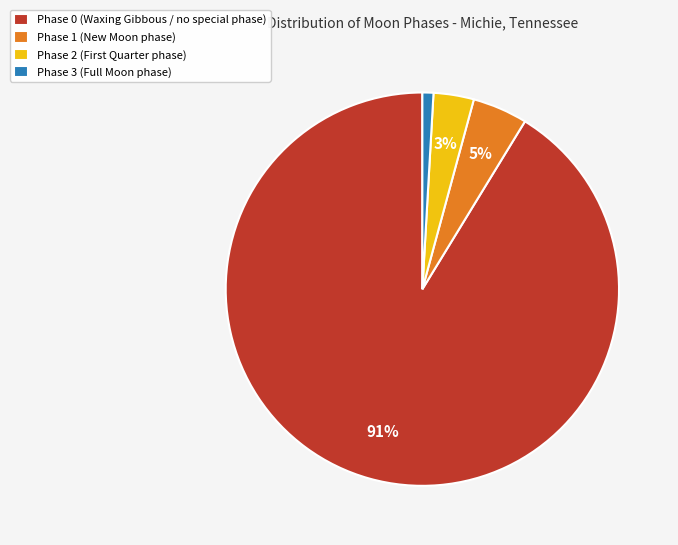

Is the sum of Phase 1 (New Moon phase) and Phase 0 (Waxing Gibbous / no special phase) greater than half?

Yes